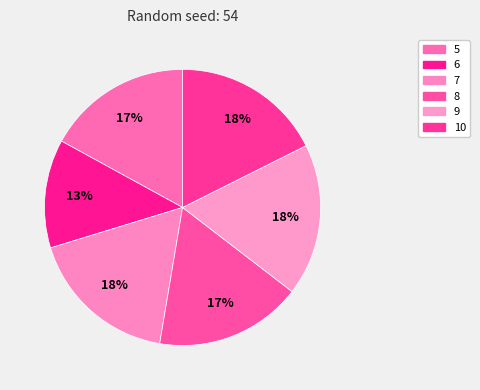

Is the sum of 9 and 10 greater than half?

No